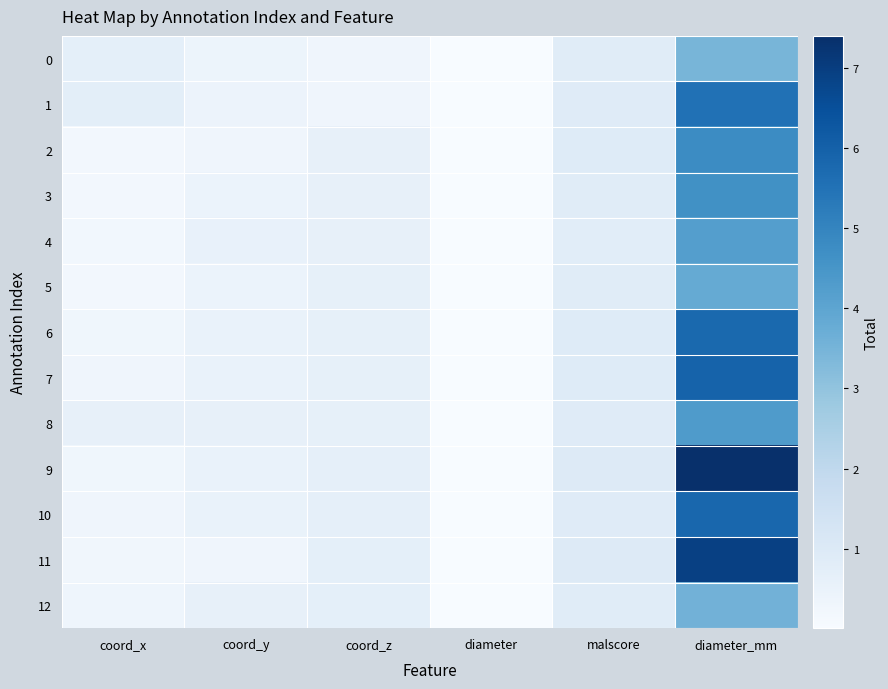

Which series has the widest spread of values?

9